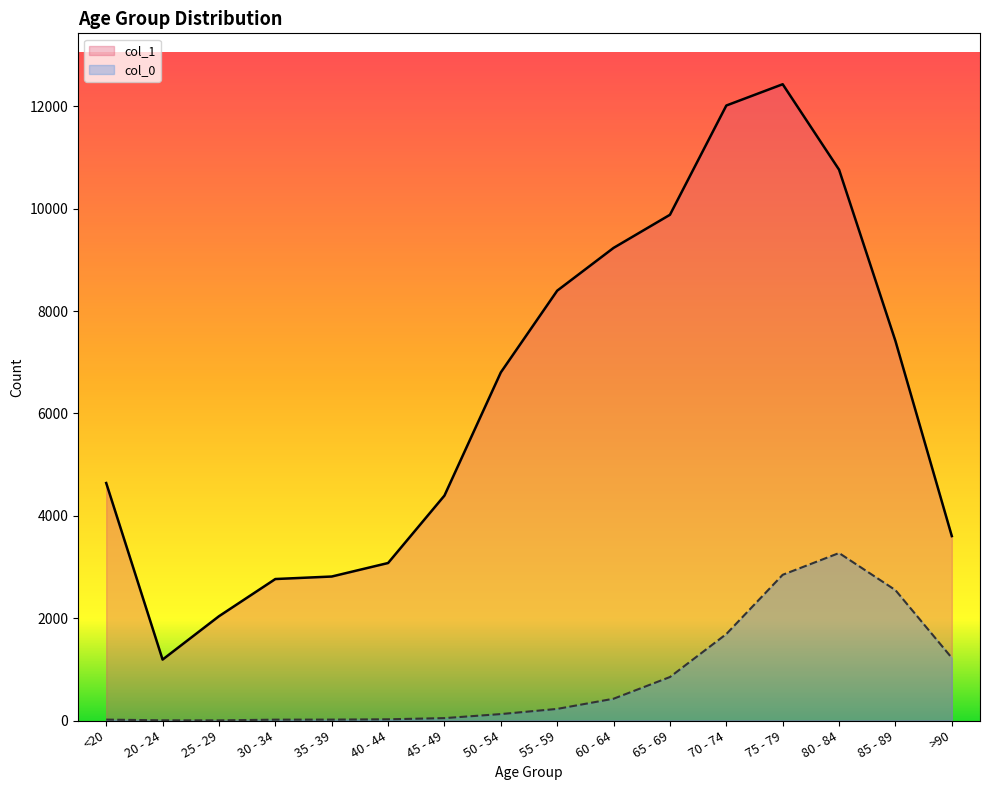

What is the smallest value displayed?

3